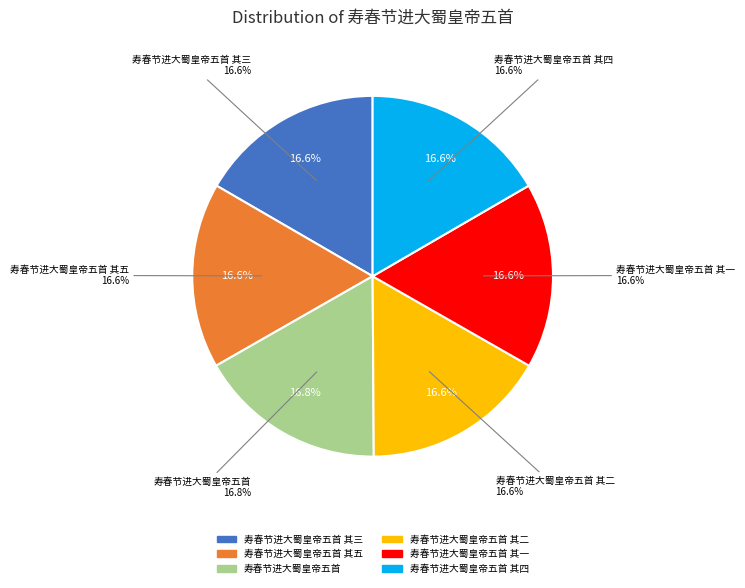

What percentage is NOT represented by 寿春节进大蜀皇帝五首 其四?

83.4%